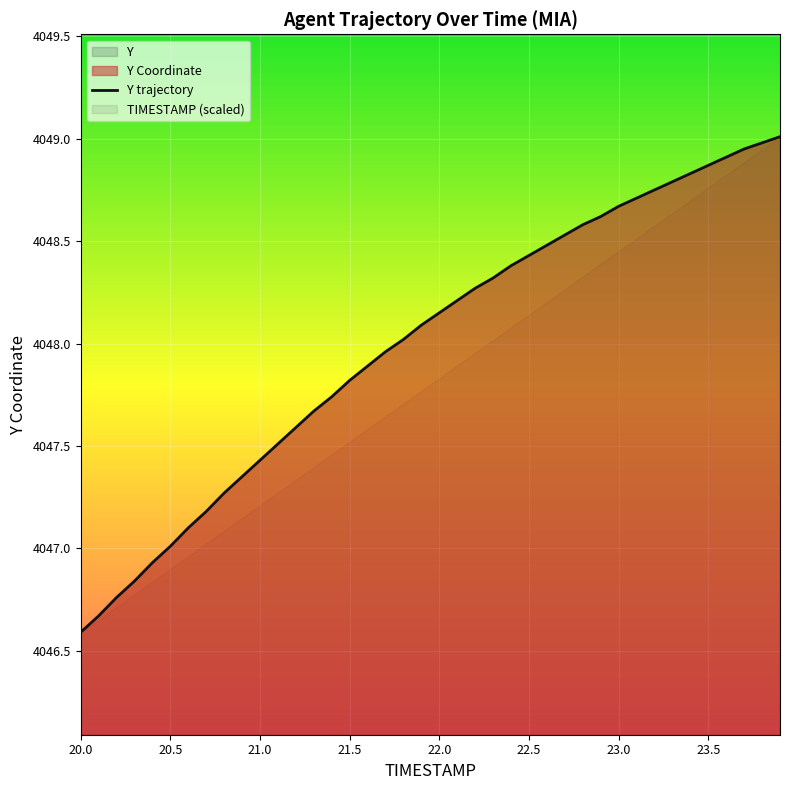

Is it true that the value at 22.1 is 5381.9?

False